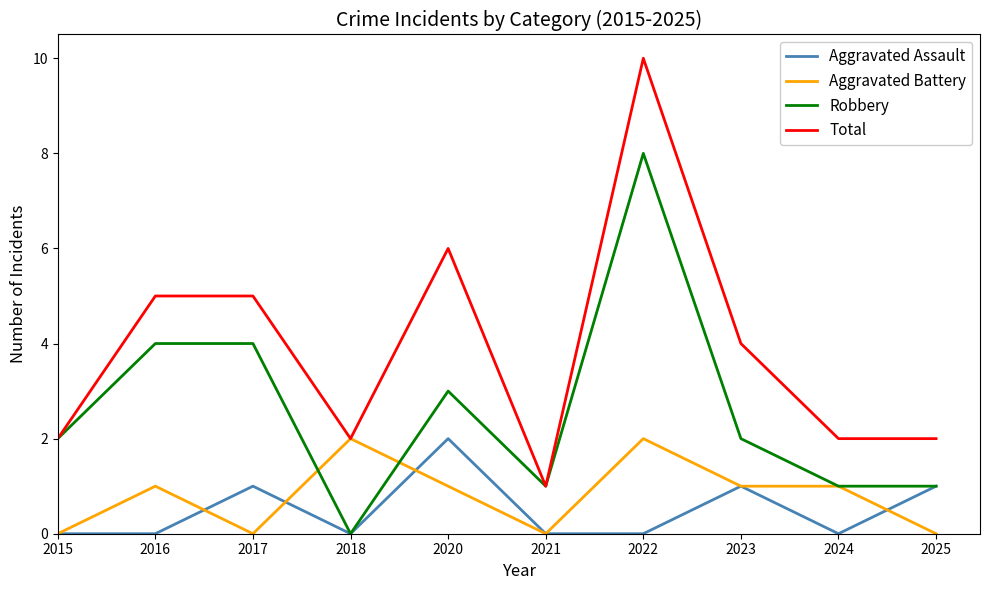

What is the difference between the second highest and second lowest values in the Robbery series?

3